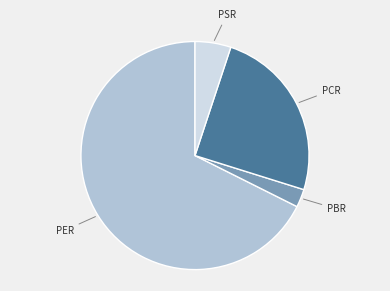

Is there any slice that represents more than half of the pie?

Yes